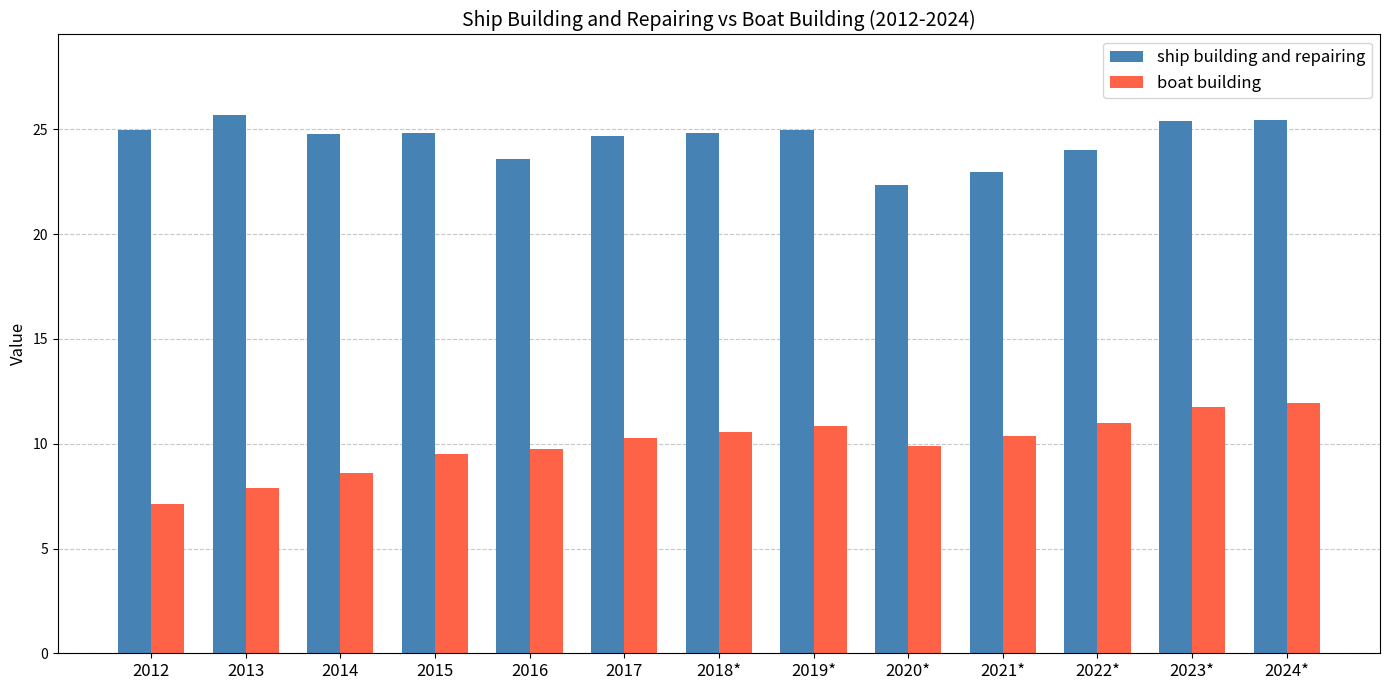

Which series has the largest total across all categories?

ship building and repairing